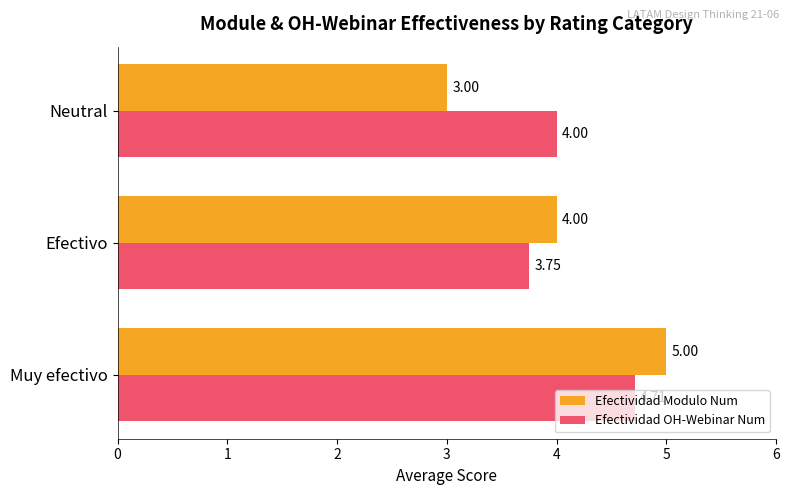

What is the sum of all Efectividad Modulo Num values?

12.0